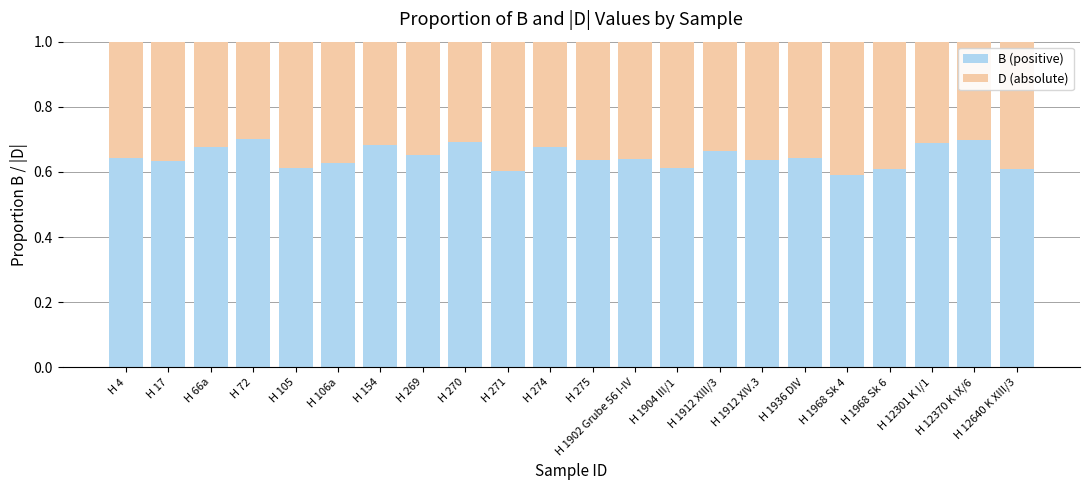

The B (positive) series shows 0.7 at H 66a. True or false?

True